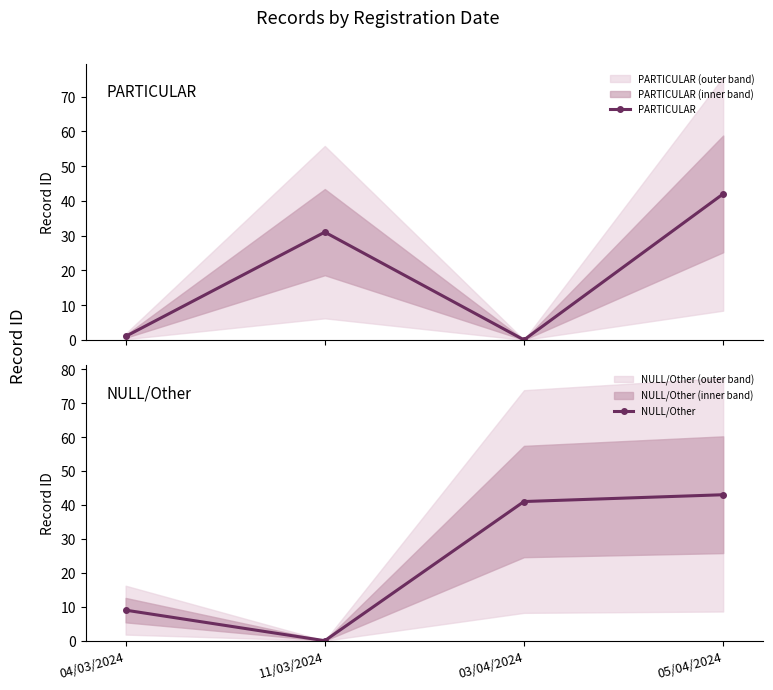

Where is the first local minimum for PARTICULAR?

03/04/2024